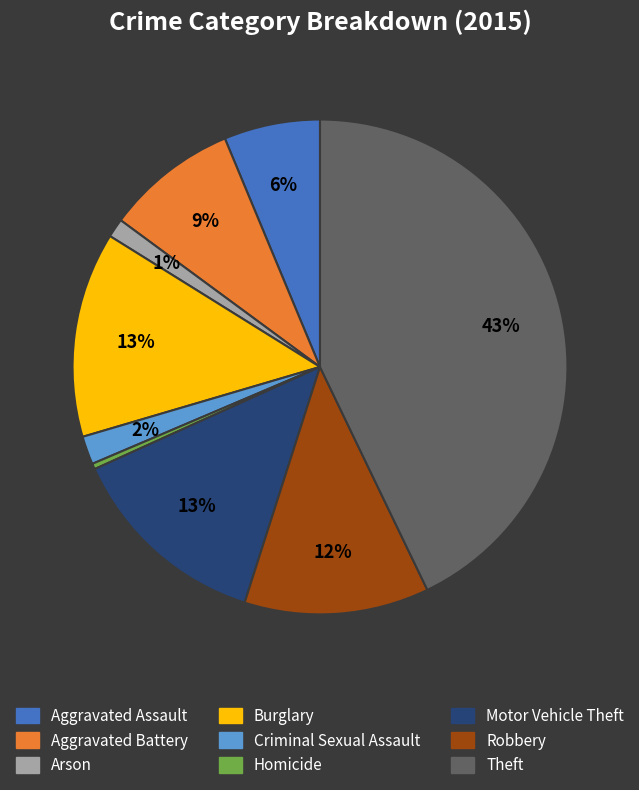

Which slice is the largest?

Theft